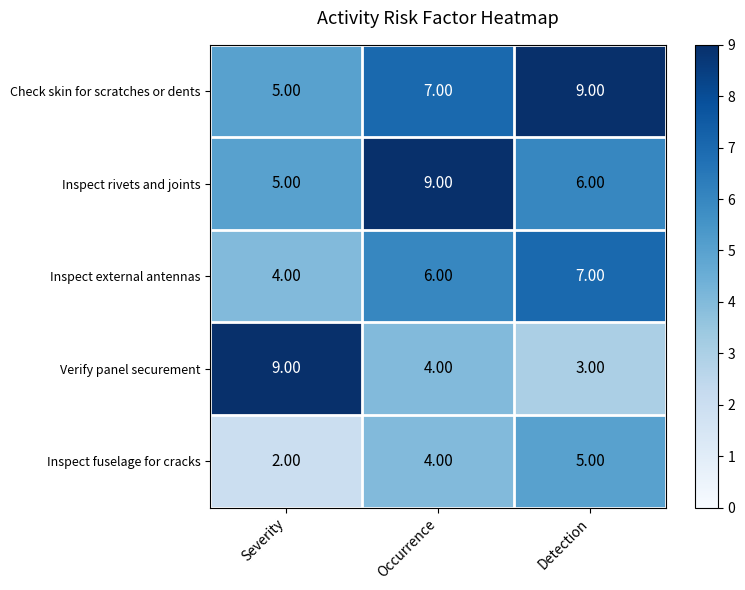

At which label does Inspect rivets and joints first exceed 6?

Occurrence